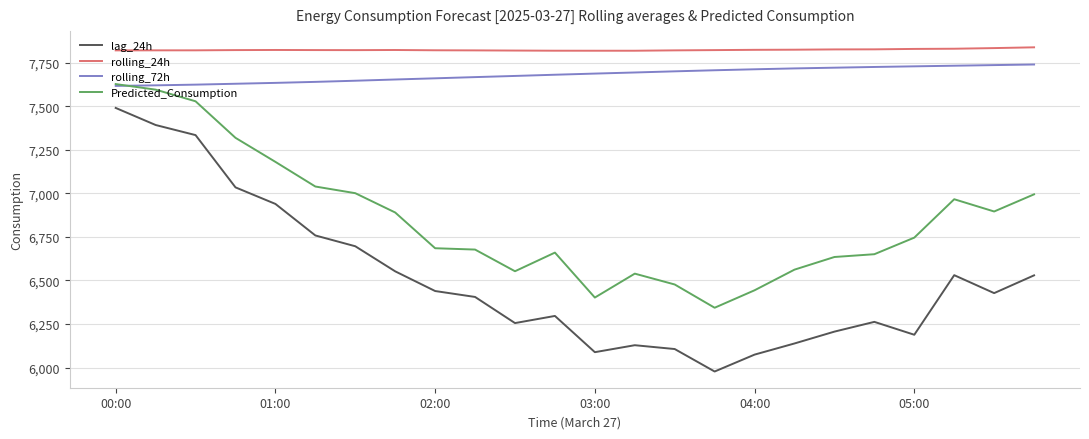

Count the number of categories in the chart.

24